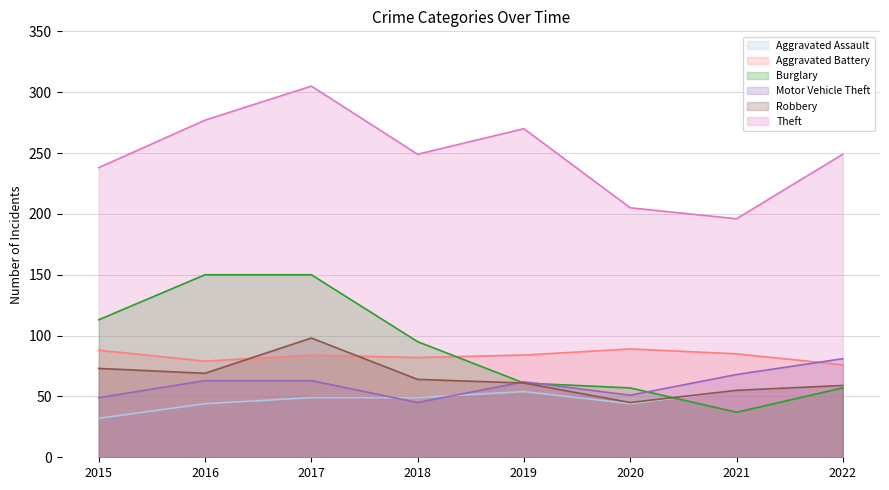

At which label is Aggravated Assault closest to 45?

2016